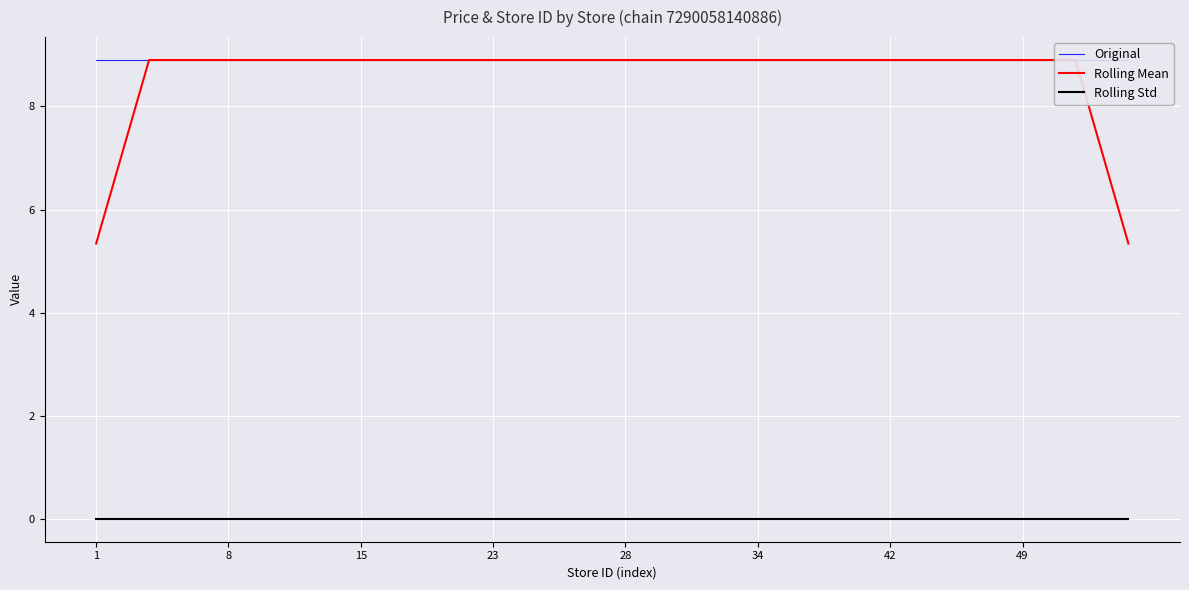

Reading left to right, transcribe all the data shown in this chart.

Original: 8.9	8.9	8.9	8.9	8.9	8.9	8.9	8.9	8.9	8.9	8.9	8.9	8.9	8.9	8.9	8.9	8.9	8.9	8.9	8.9	8.9	8.9	8.9	8.9	8.9	8.9	8.9	8.9	8.9	8.9	8.9	8.9	8.9	8.9	8.9	8.9	8.9	8.9	8.9	8.9
Rolling Mean: 5.3	7.1	8.9	8.9	8.9	8.9	8.9	8.9	8.9	8.9	8.9	8.9	8.9	8.9	8.9	8.9	8.9	8.9	8.9	8.9	8.9	8.9	8.9	8.9	8.9	8.9	8.9	8.9	8.9	8.9	8.9	8.9	8.9	8.9	8.9	8.9	8.9	8.9	7.1	5.3
Rolling Std: 0.0	0.0	0.0	0.0	0.0	0.0	0.0	0.0	0.0	0.0	0.0	0.0	0.0	0.0	0.0	0.0	0.0	0.0	0.0	0.0	0.0	0.0	0.0	0.0	0.0	0.0	0.0	0.0	0.0	0.0	0.0	0.0	0.0	0.0	0.0	0.0	0.0	0.0	0.0	0.0